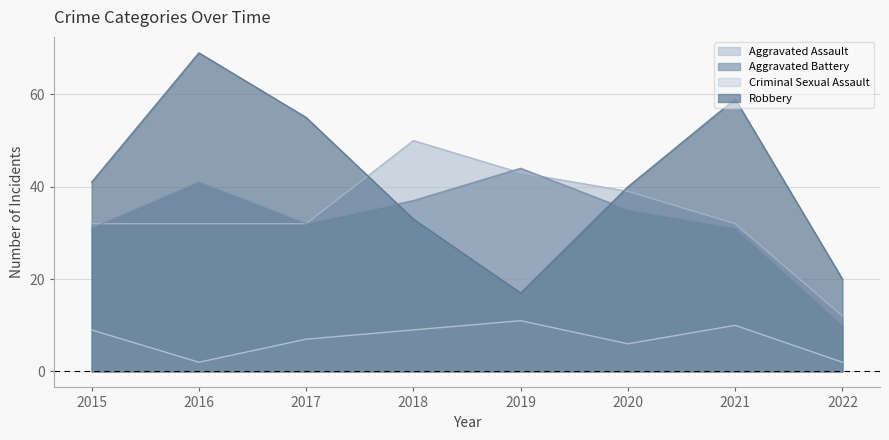

How many lines are shown in the chart?

4